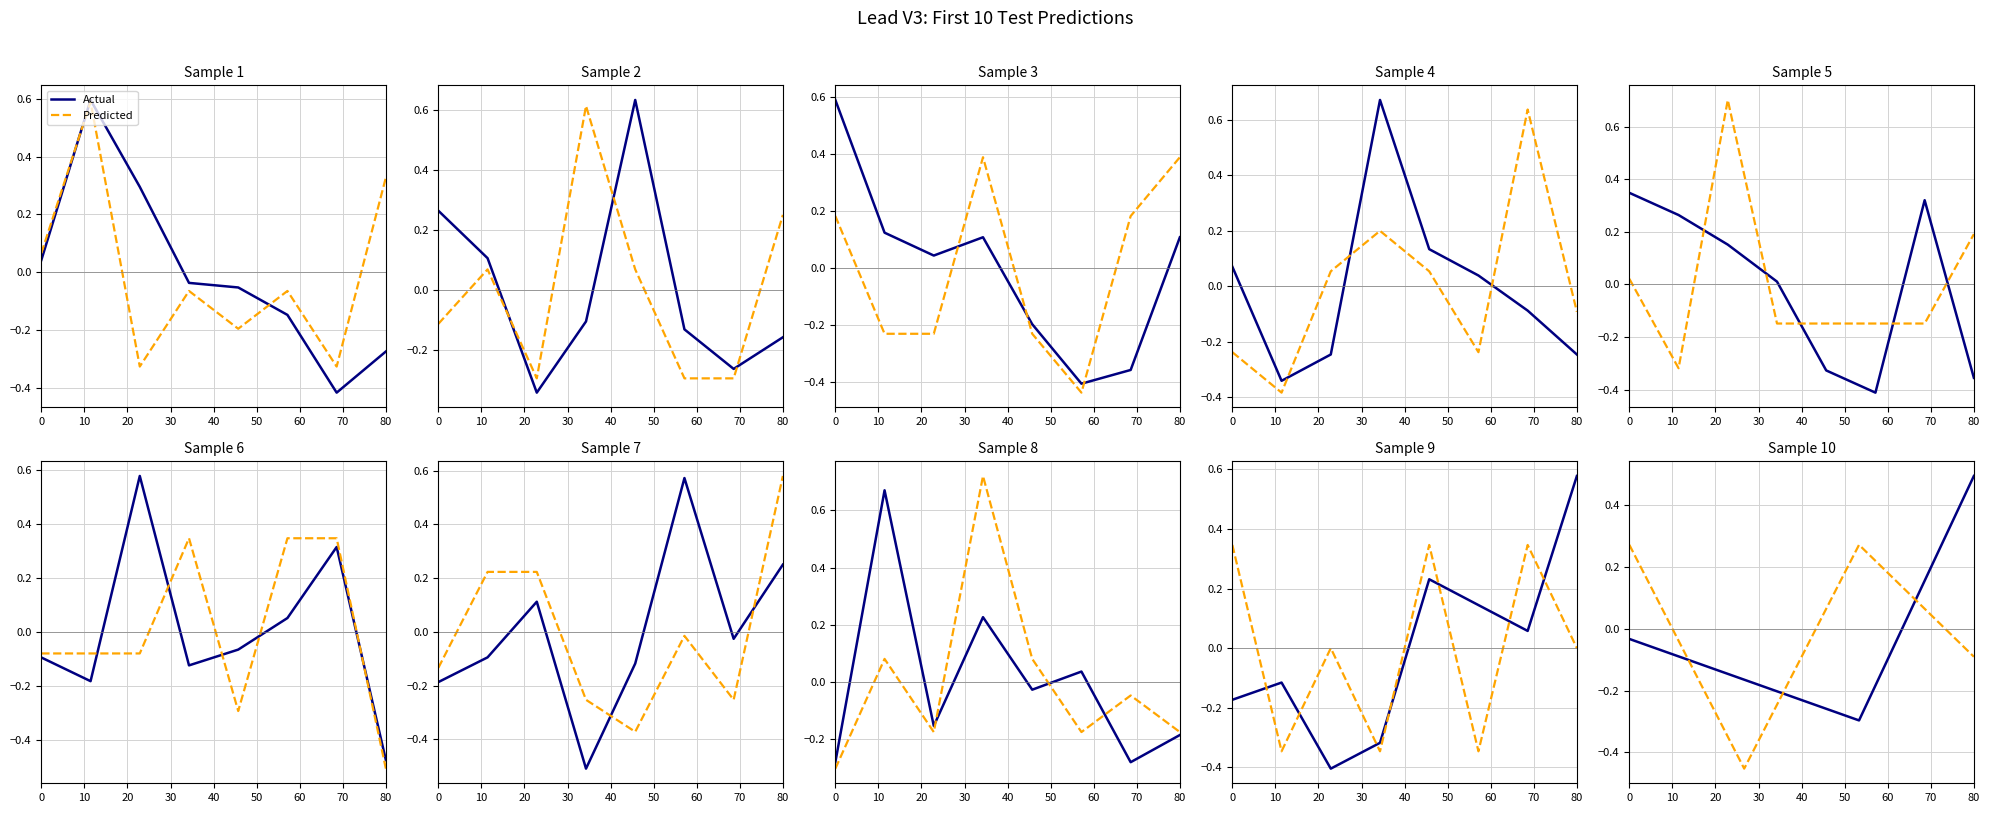

What is the difference between the Predicted values at 10 and 30?

0.4